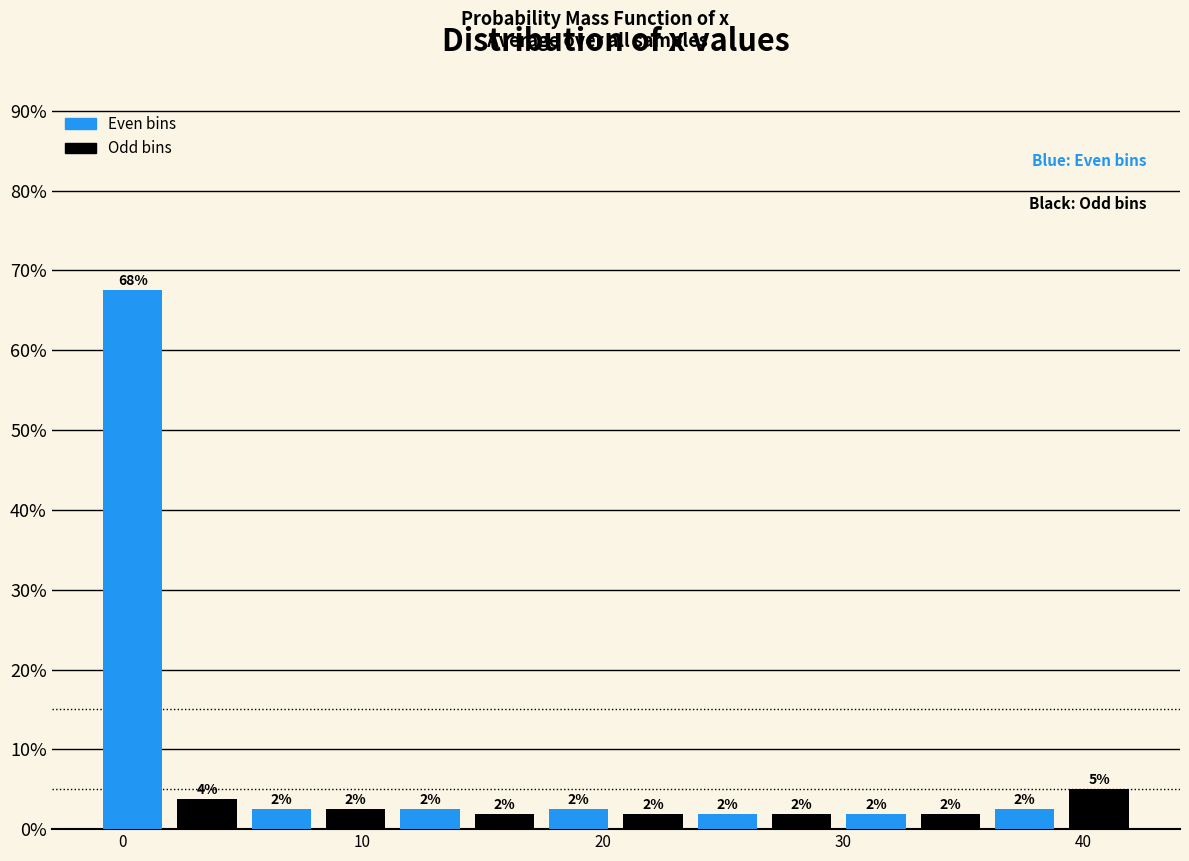

Read against the x-axis, roughly where is the centre of the tallest bar?

0